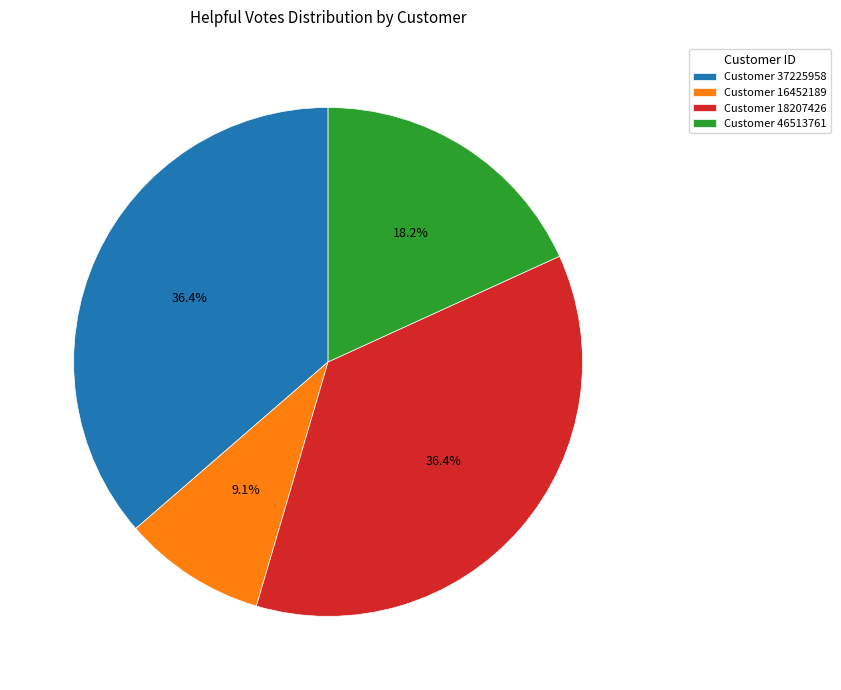

What is the total percentage of Customer 16452189 and Customer 37225958?

45.5%